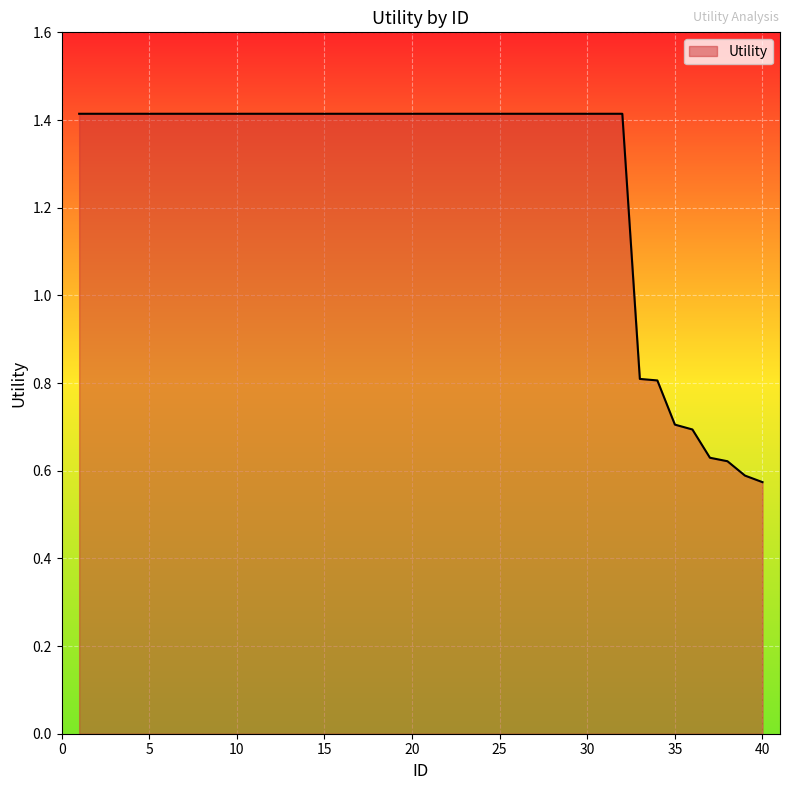

What is the difference between the second highest and second lowest values?

0.8